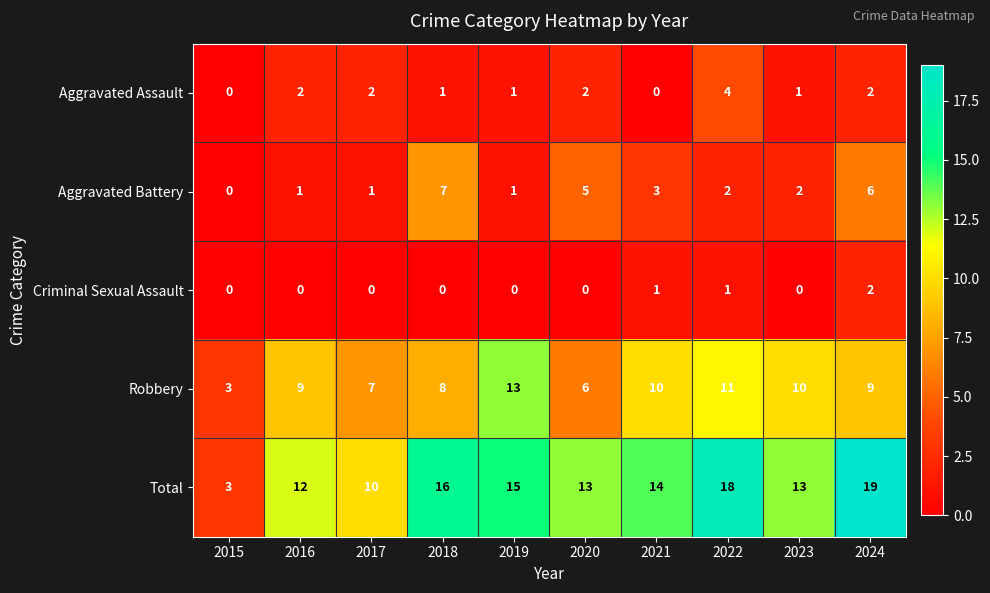

What is the total value across all series at 2020?

26